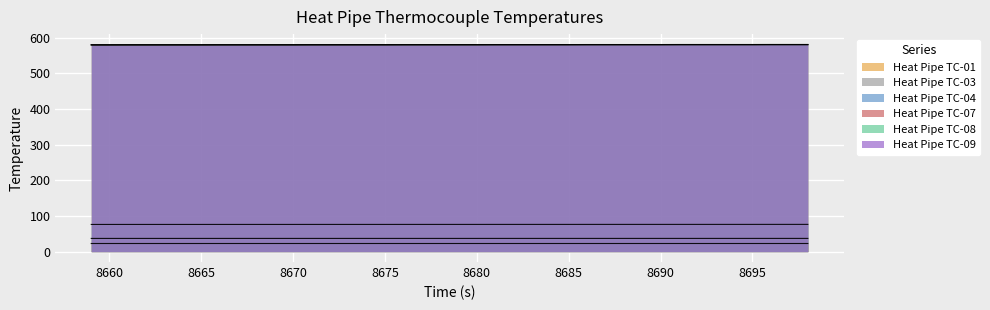

How many lines are shown in the chart?

6